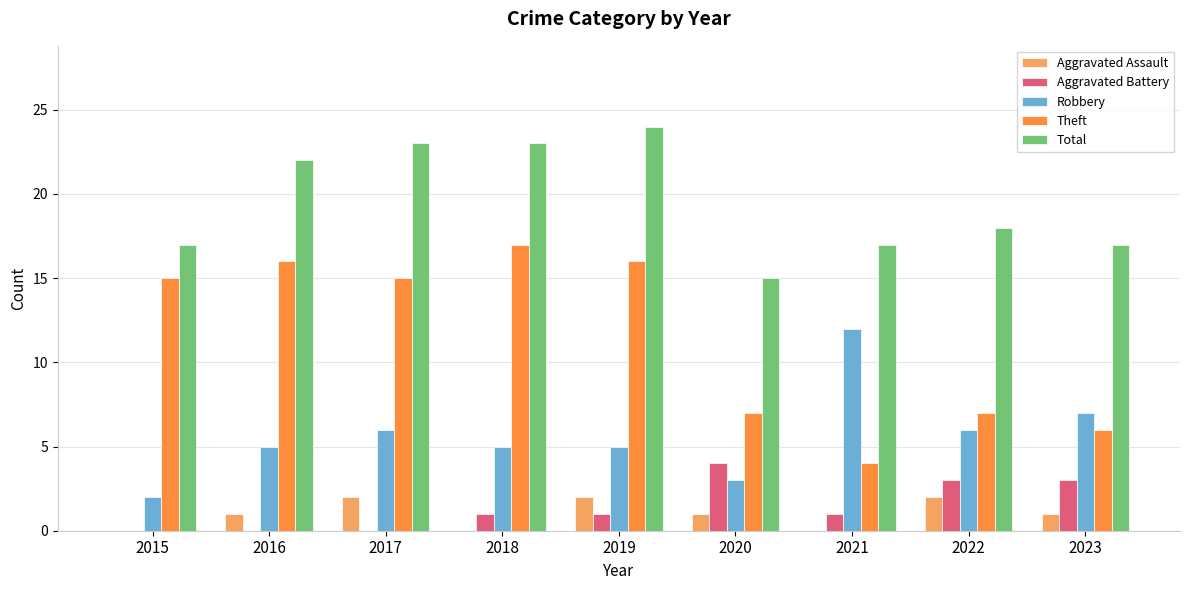

Reading right to left, list all the values displayed in this chart.

Aggravated Assault: 1	2	0	1	2	0	2	1	0
Aggravated Battery: 3	3	1	4	1	1	0	0	0
Robbery: 7	6	12	3	5	5	6	5	2
Theft: 6	7	4	7	16	17	15	16	15
Total: 17	18	17	15	24	23	23	22	17